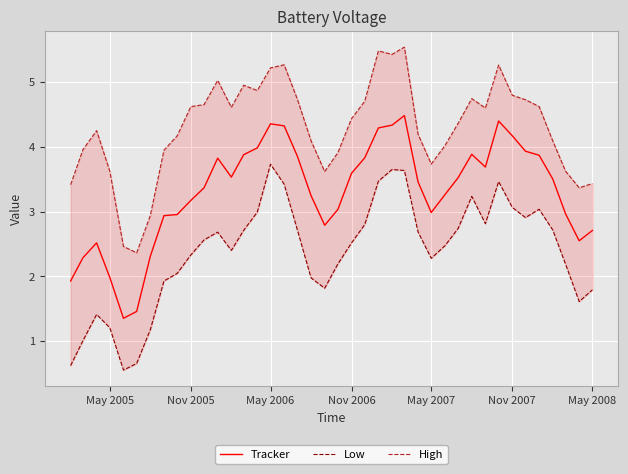

Which series has the largest total across all categories?

High